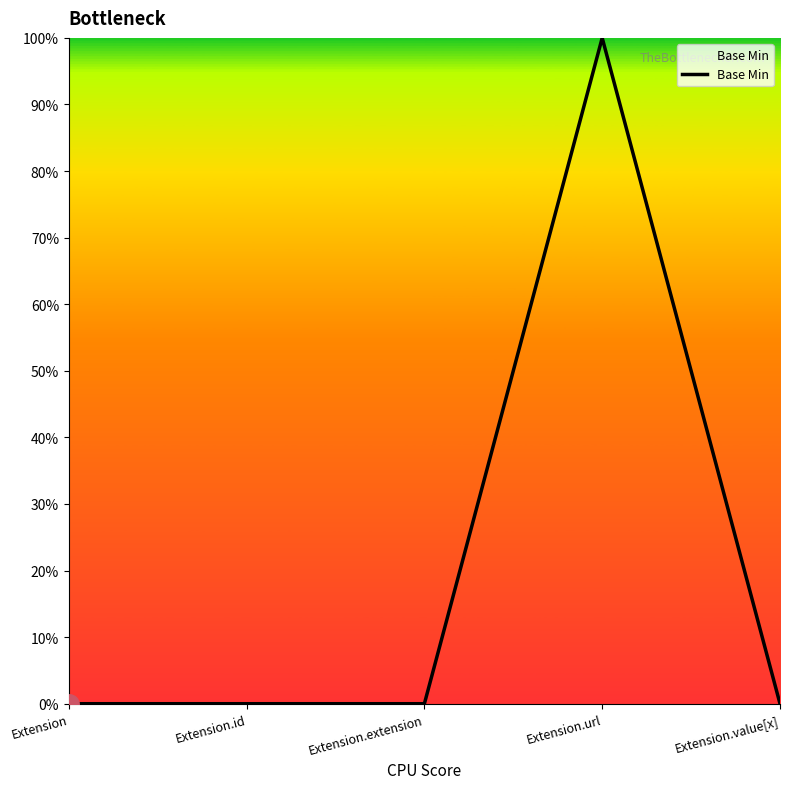

What is the difference between the maximum and minimum values?

1